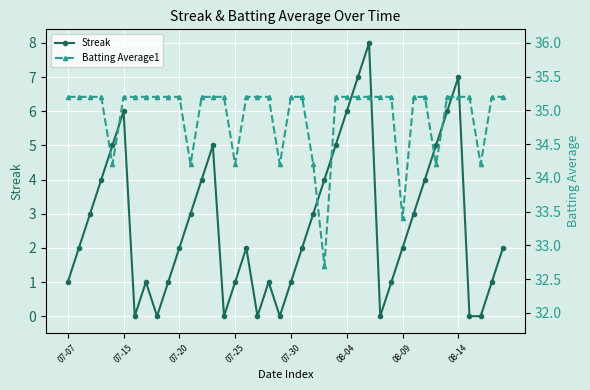

Is it true that Batting Average1 equals 35.2 at 13?

True